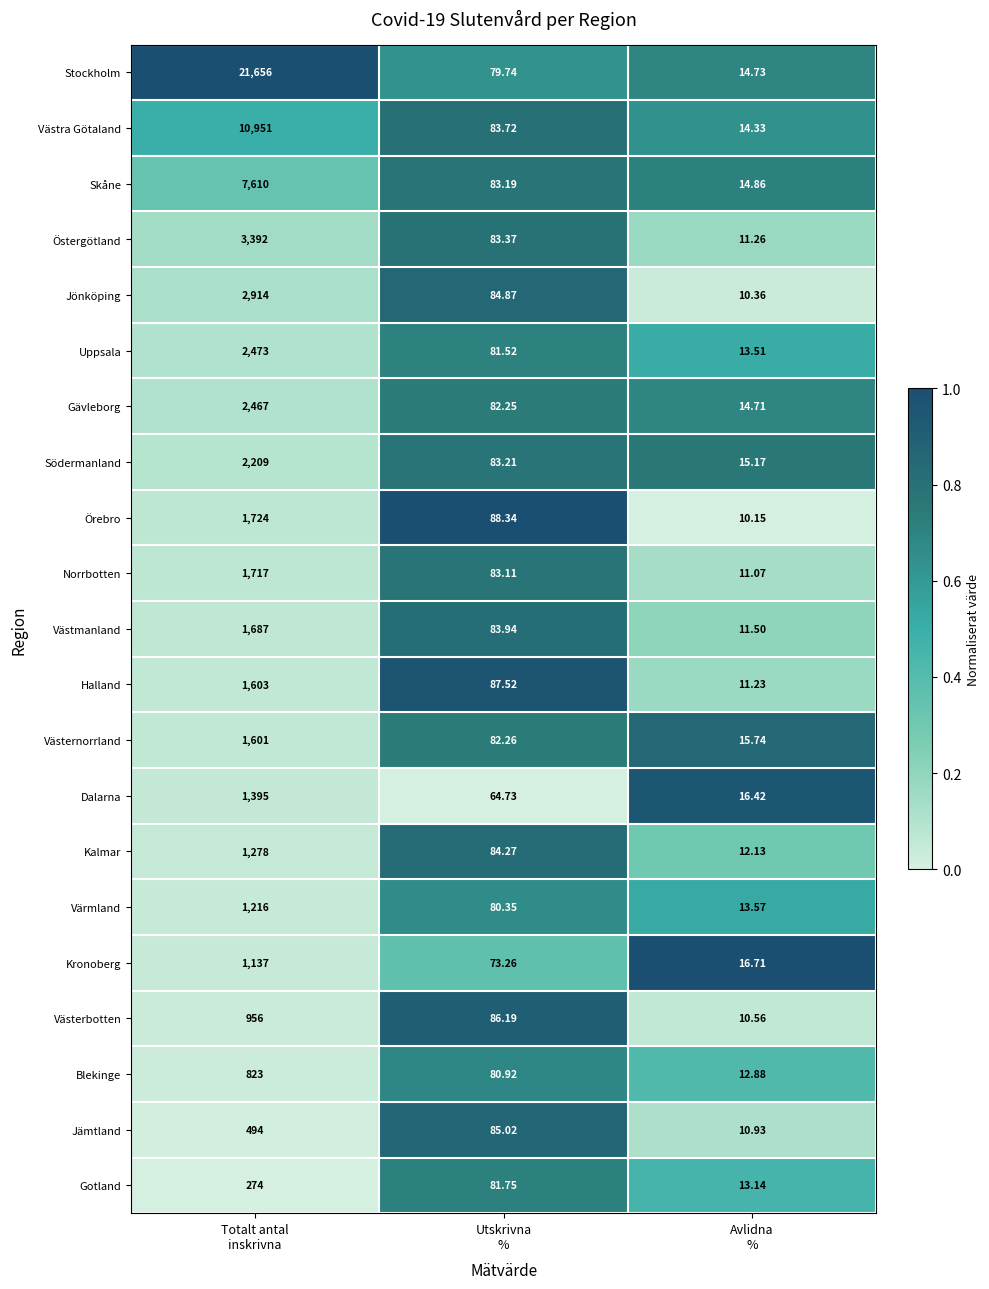

Between Totalt antal
inskrivna and Avlidna
%, which series saw the biggest shift?

Stockholm